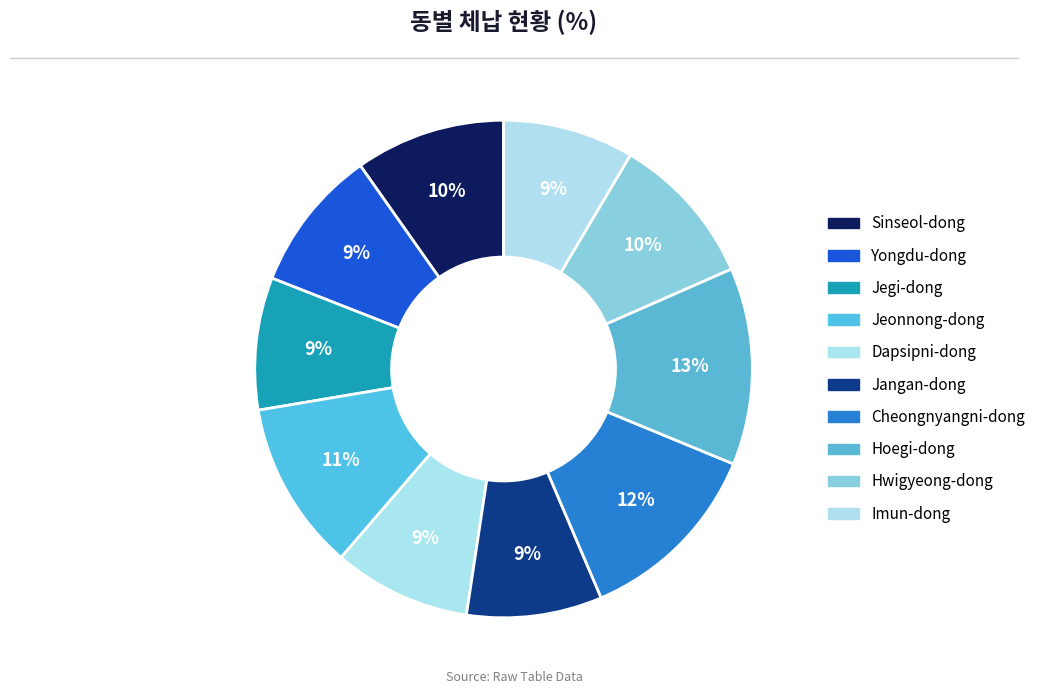

How many slices are in this pie chart?

10